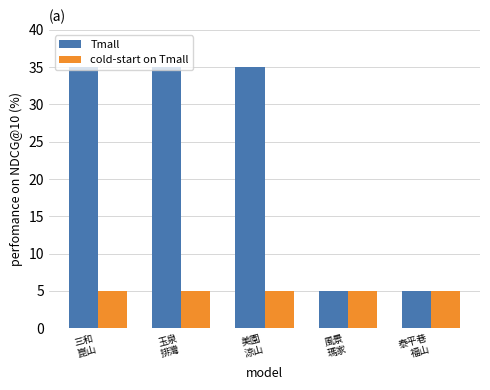

What is the label of the 4th bar from the right?

玉泉
排灣